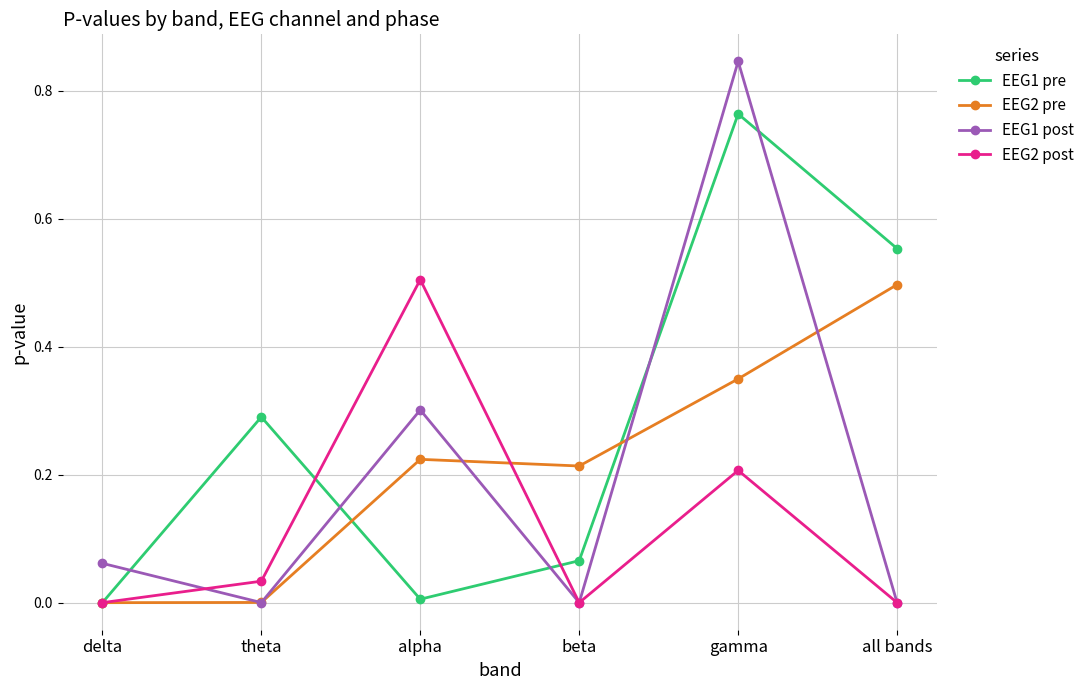

What position from the left is gamma?

5